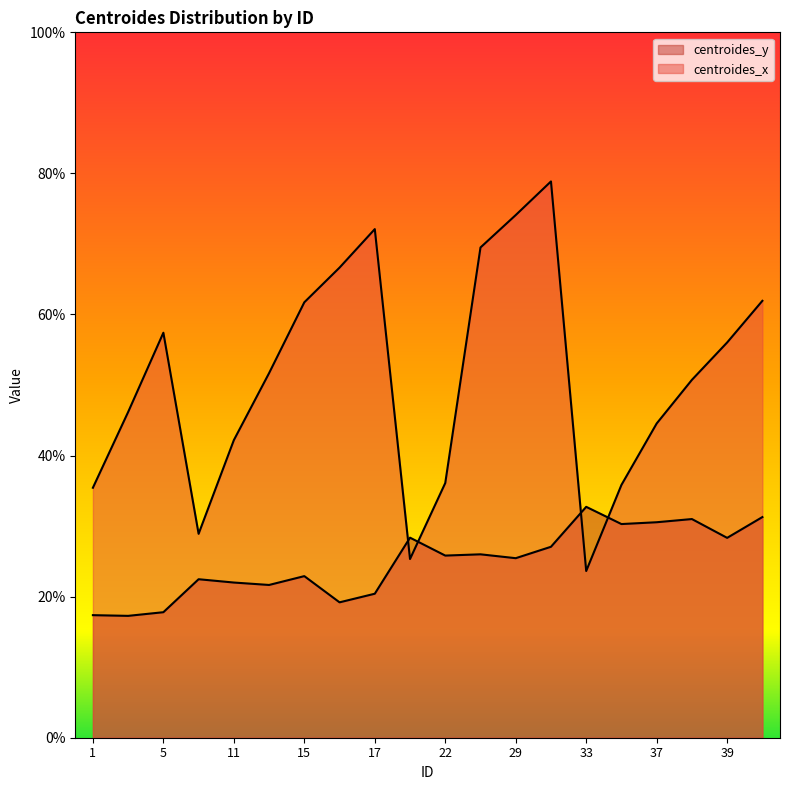

How many lines are shown in the chart?

2